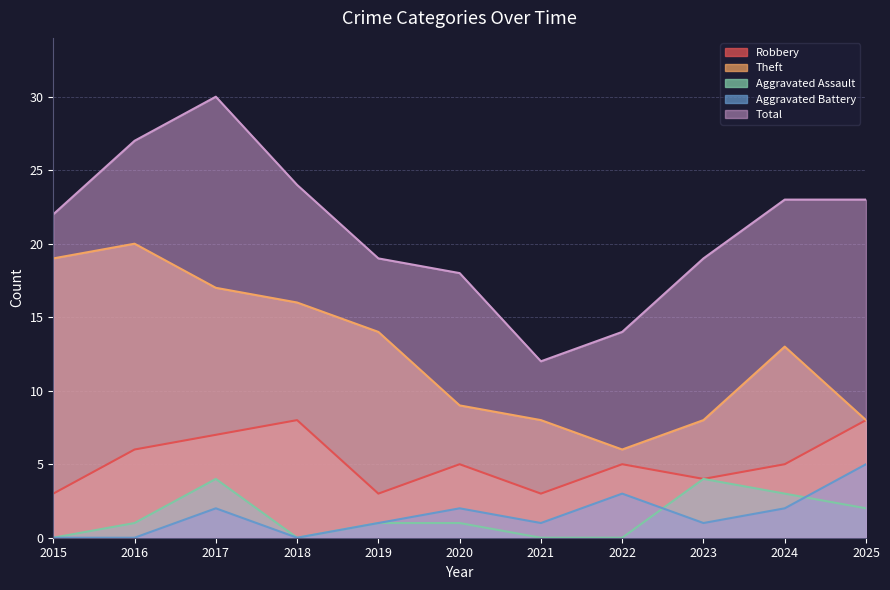

The value of Aggravated Assault at 2016 is 1. True or false?

True